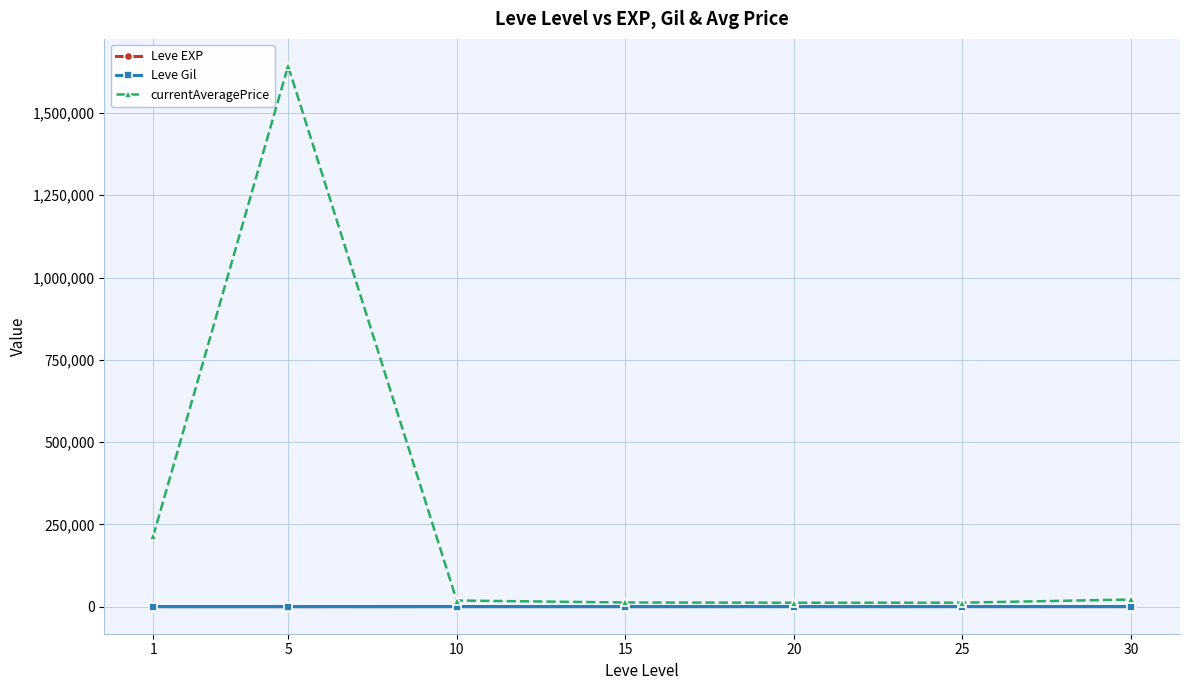

How many lines are shown in the chart?

3